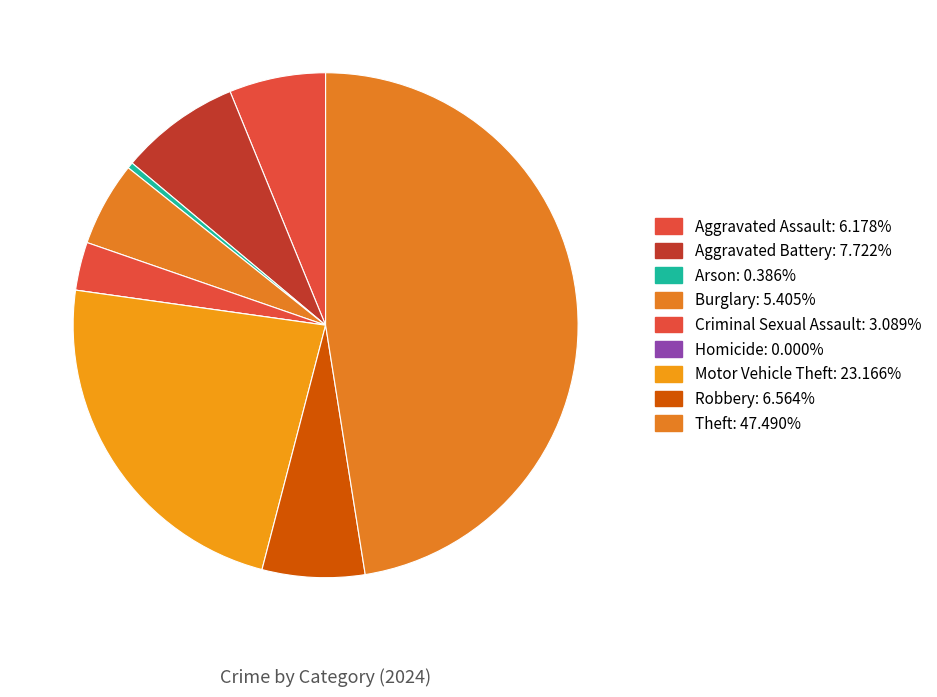

Rank the categories by value from lowest to highest.

Homicide, Arson, Criminal Sexual Assault, Burglary, Aggravated Assault, Robbery, Aggravated Battery, Motor Vehicle Theft, Theft